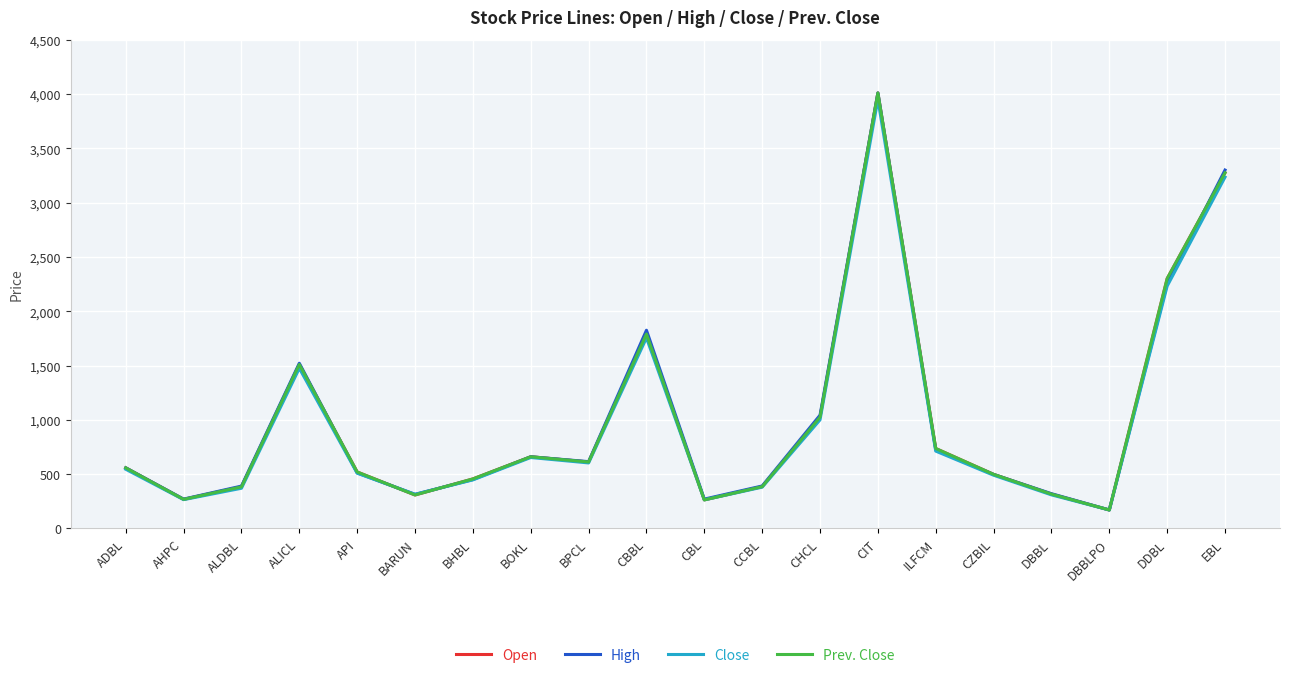

Which category has the highest value in the High series?

CIT